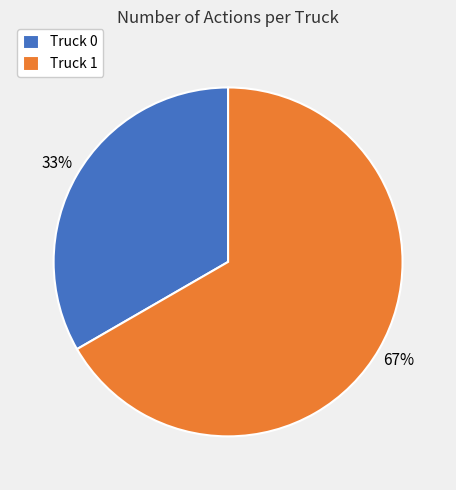

Do Truck 1 and Truck 0 together represent more than half of the pie?

Yes